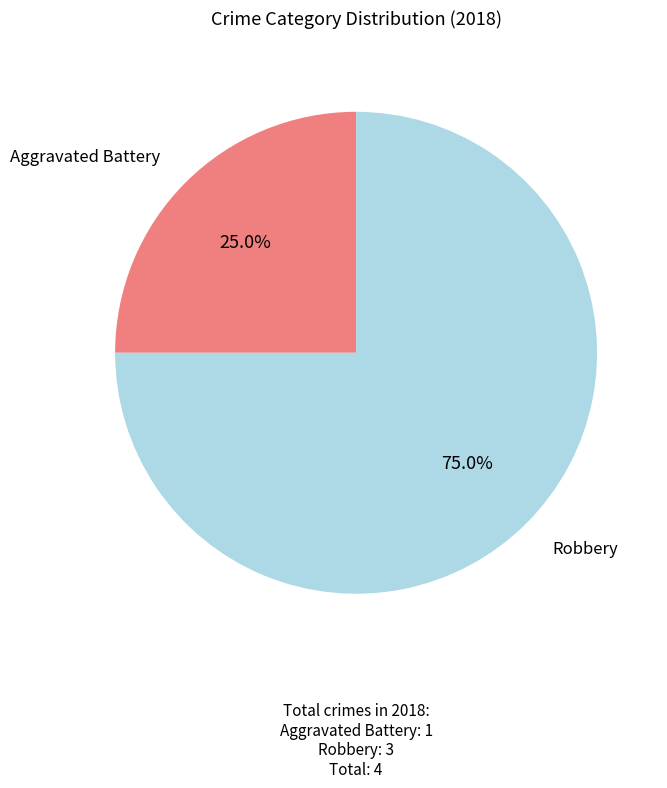

To the nearest percent, what is the difference between the largest and smallest slice percentages?

50%